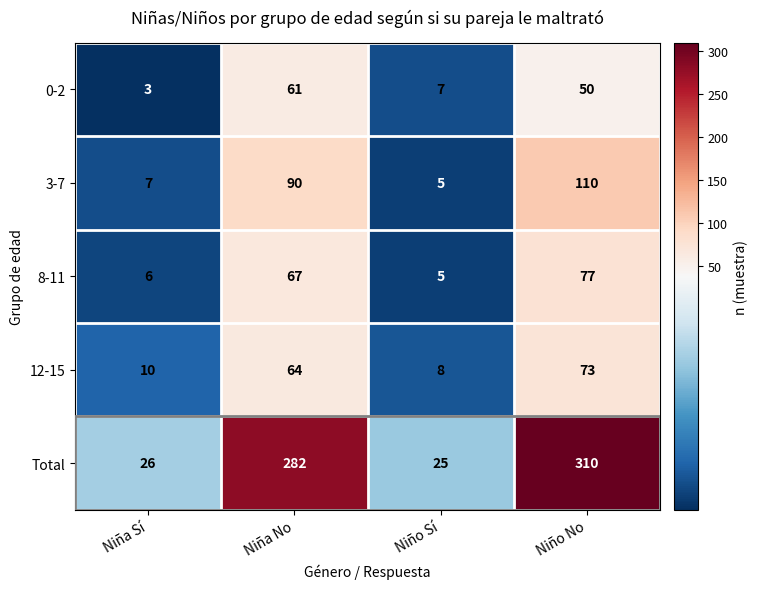

Between Niña No and Niño No, which series saw the biggest shift?

Total